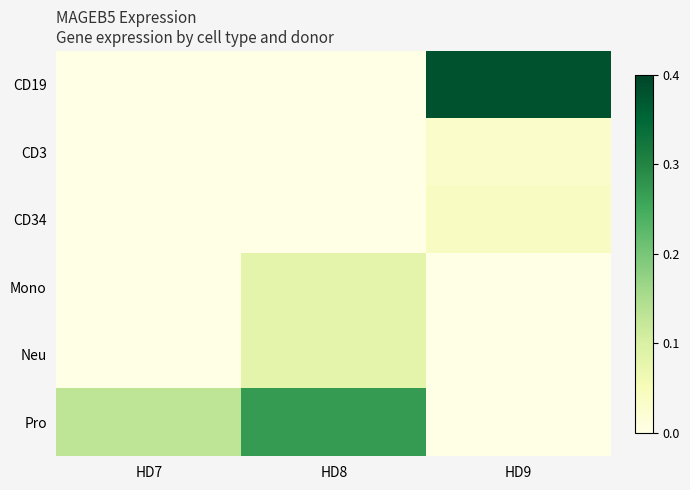

Reading right to left, extract all data points from this chart.

CD19: HD9=0.4	HD8=0.0	HD7=0.0
CD3: HD9=0.0	HD8=0.0	HD7=0.0
CD34: HD9=0.0	HD8=0.0	HD7=0.0
Mono: HD9=0.0	HD8=0.1	HD7=0.0
Neu: HD9=0.0	HD8=0.1	HD7=0.0
Pro: HD9=0.0	HD8=0.3	HD7=0.1